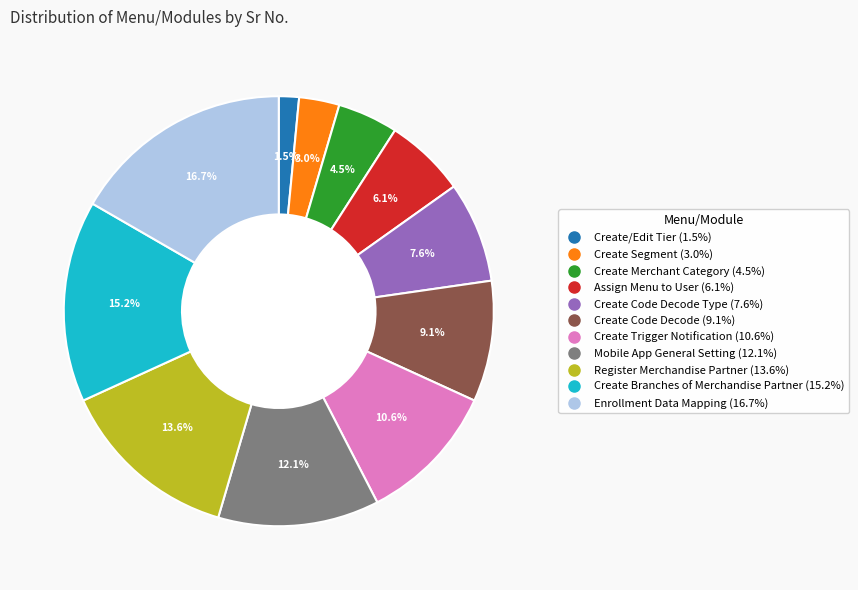

Is there a majority slice in this chart?

No